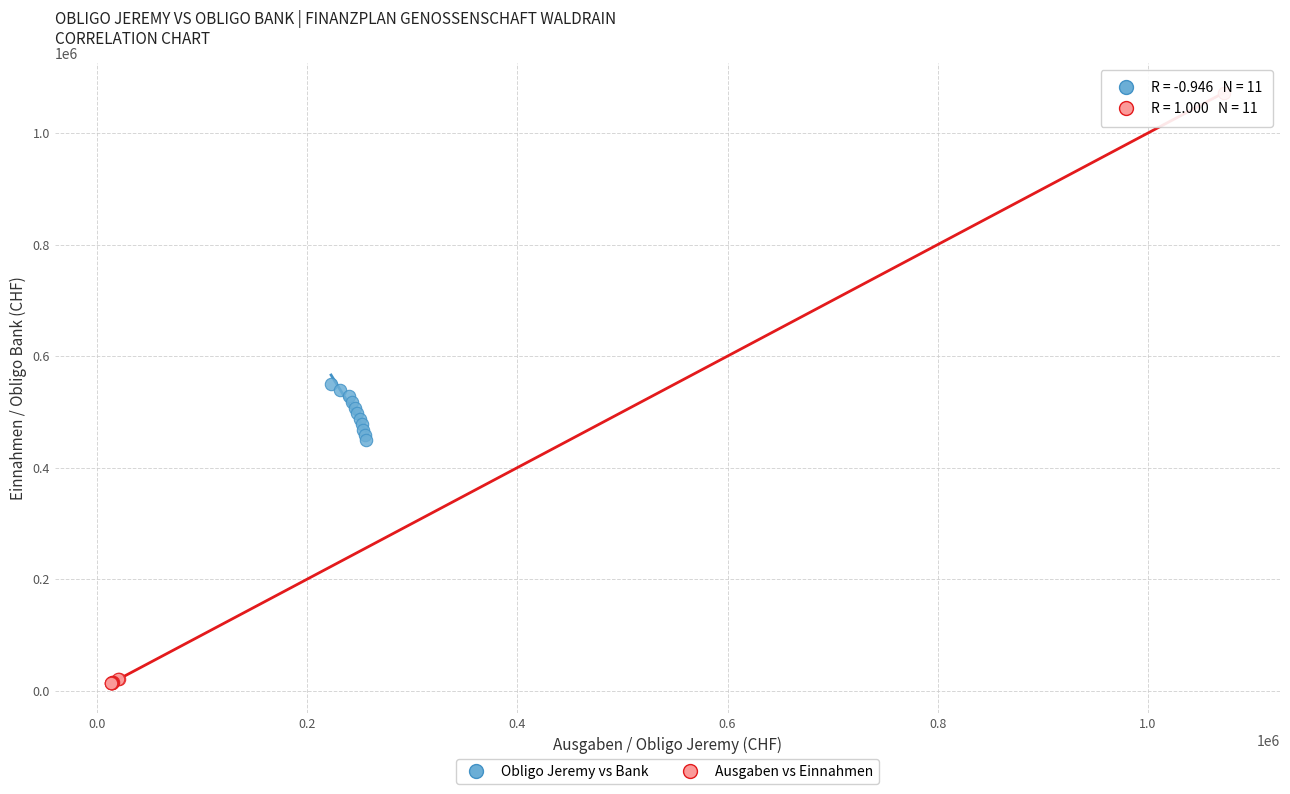

Which series contains the lowest Y value?

Ausgaben vs Einnahmen